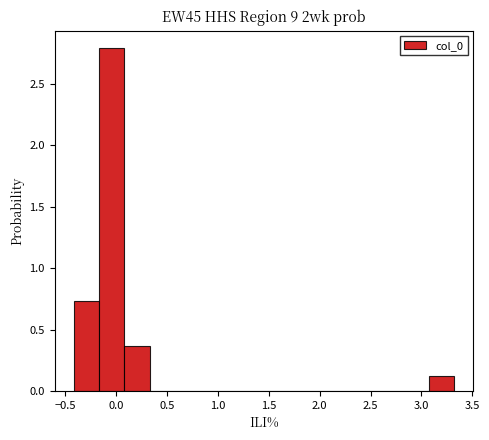

Over which range of the x-axis is the bar tallest?

-0.15 to 0.10